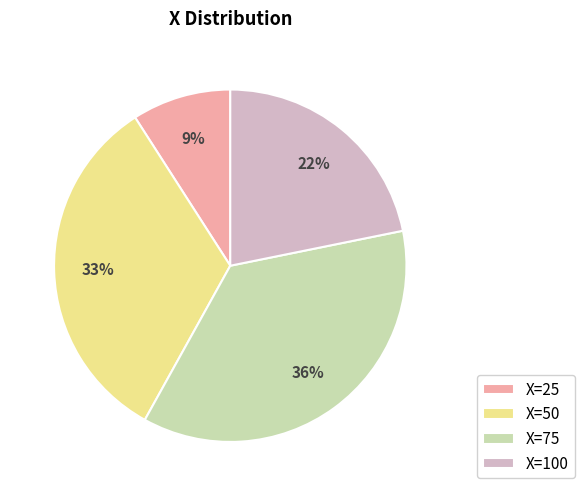

True or false: X=75 accounts for 31% of the total.

False